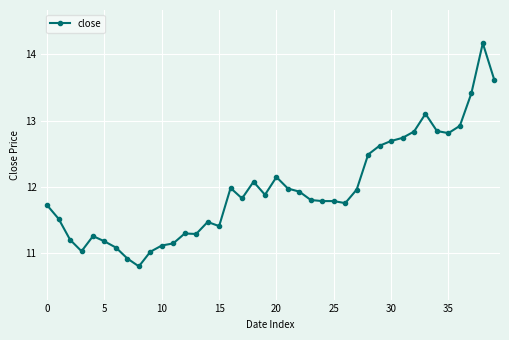

What is the value of the 4th point from the left?

11.0